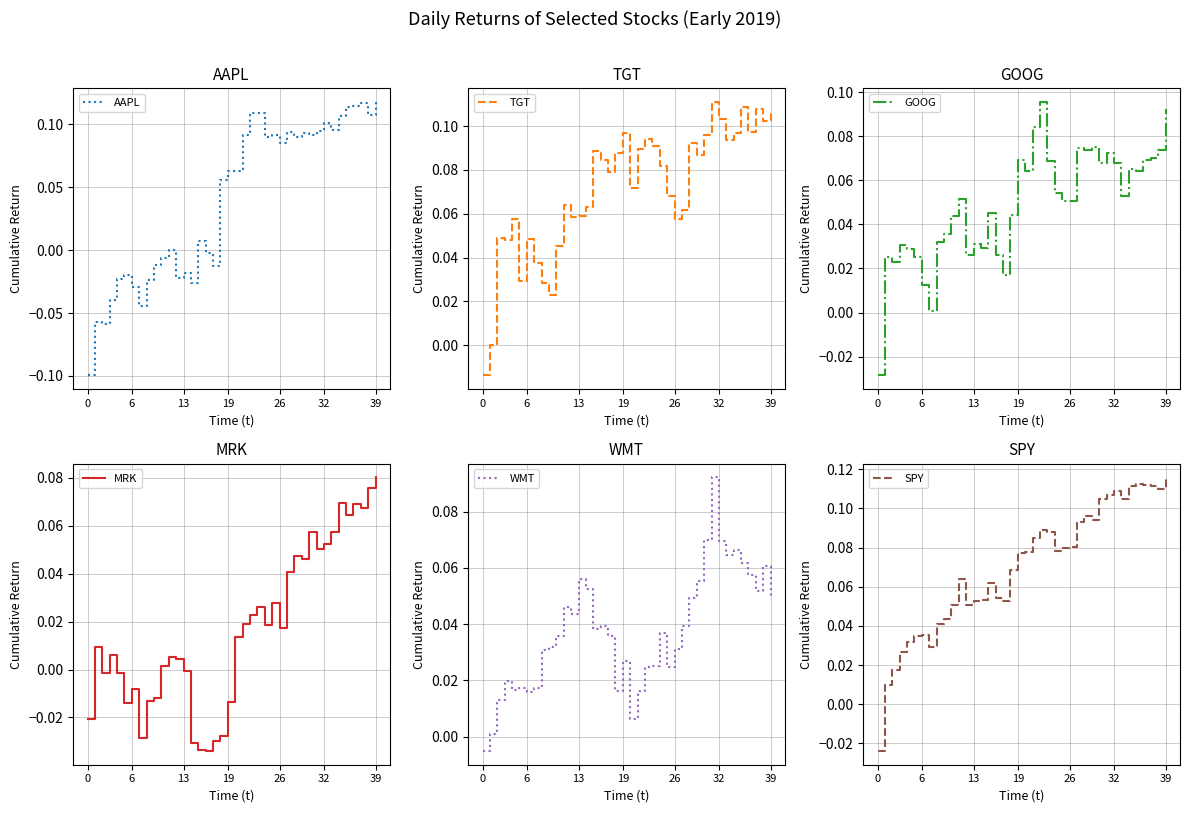

Does the chart have visible grid lines?

Yes